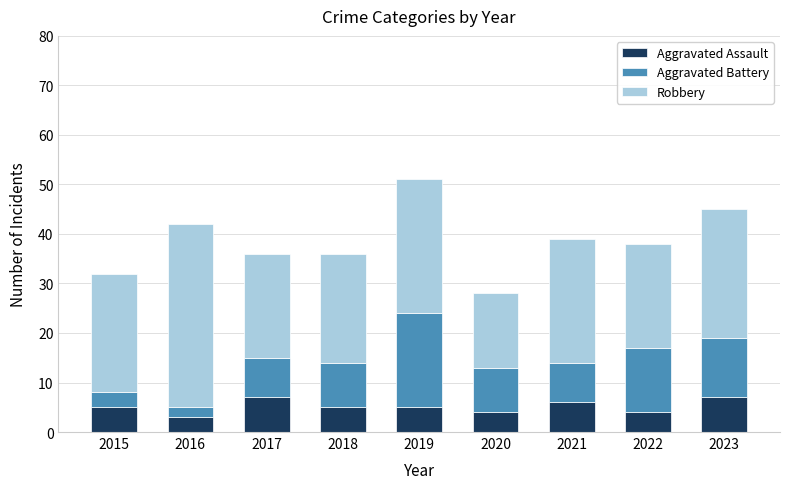

Reading left to right, transcribe the values for Aggravated Assault.

2015=5	2016=3	2017=7	2018=5	2019=5	2020=4	2021=6	2022=4	2023=7